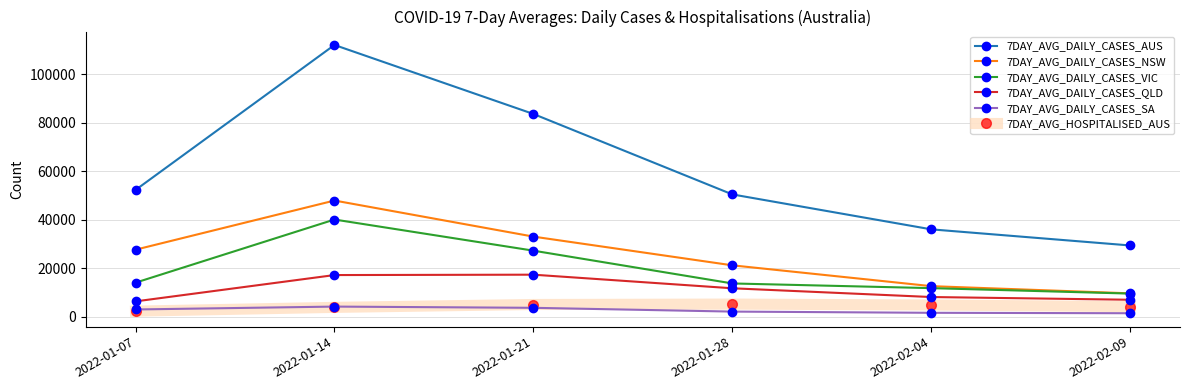

What is the label of the 2nd point from the left?

2022-01-14